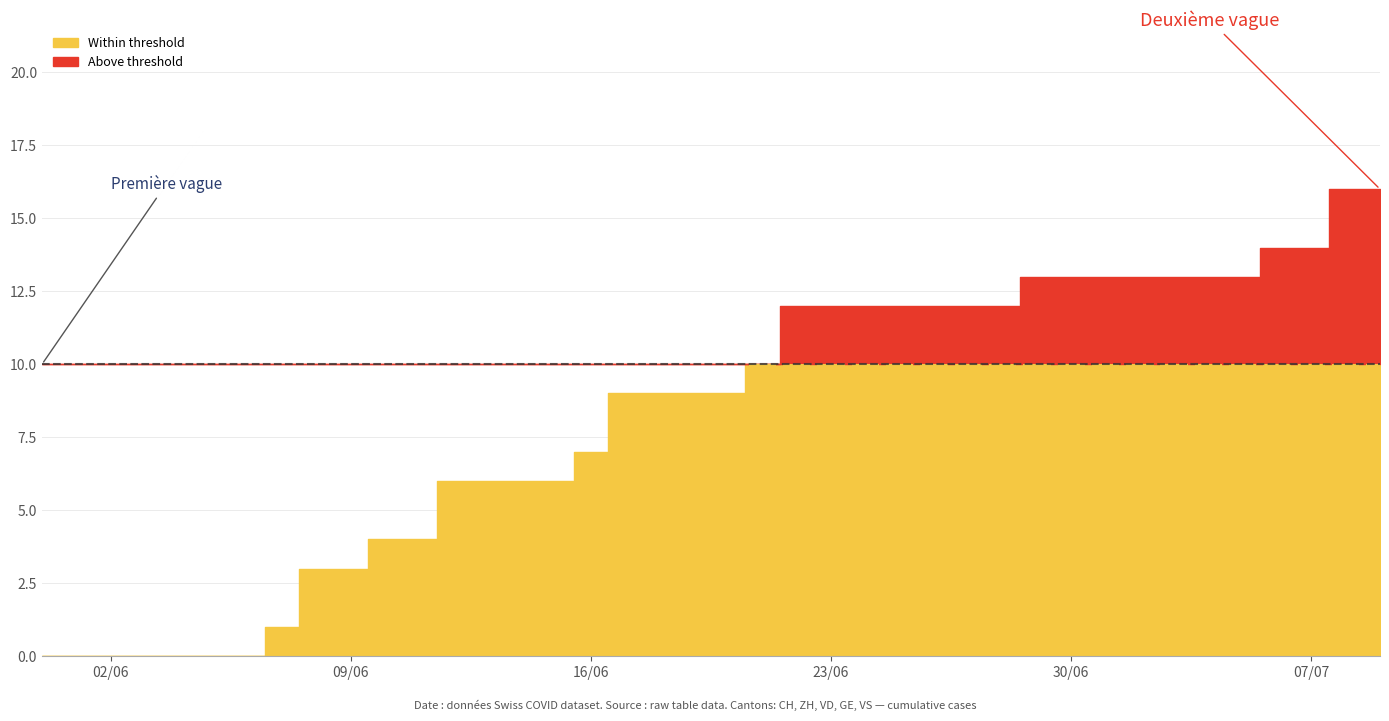

True or false: CH daily (above) has a value of -2 at 16/06.

False